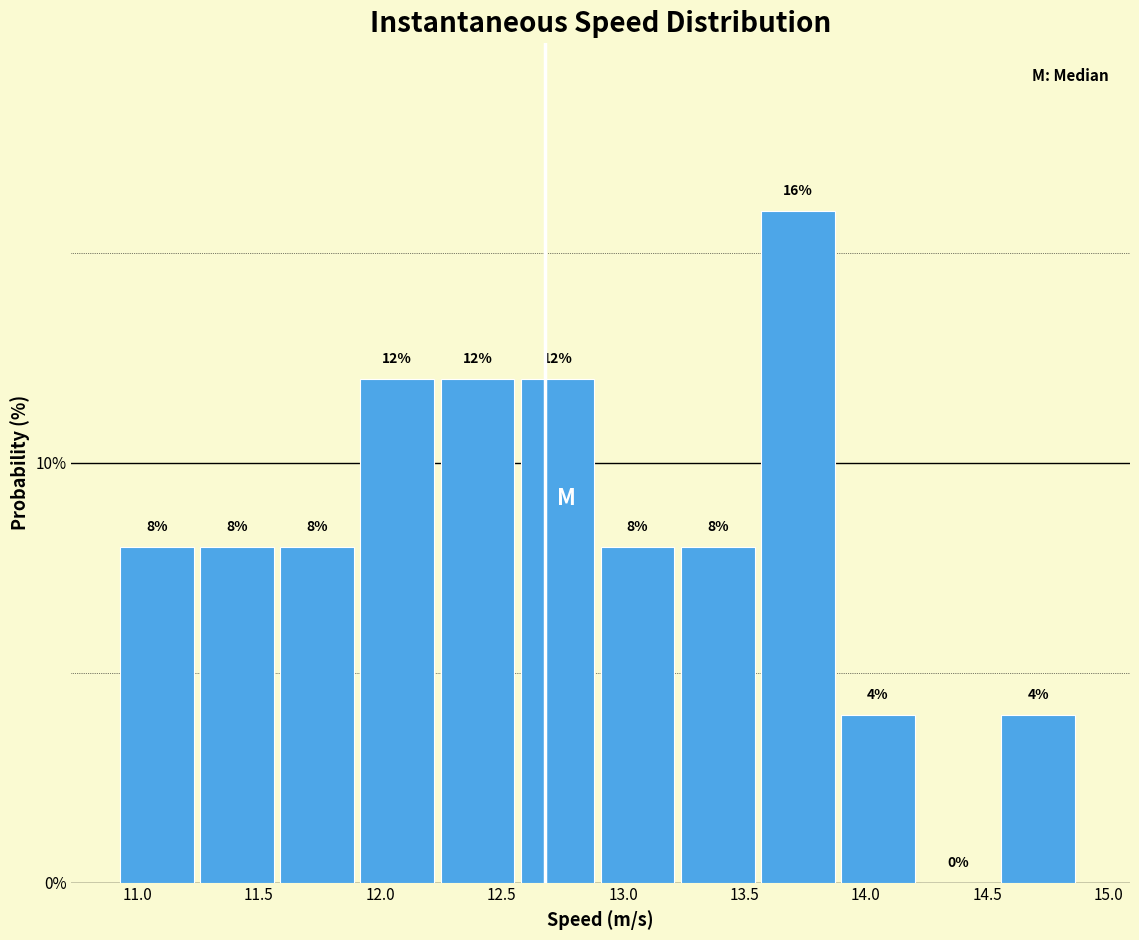

How tall is the bar that spans 12.60 to 12.90 on the x-axis? The bar edges are not printed on the chart, so give them approximately, as read against the axis.

12